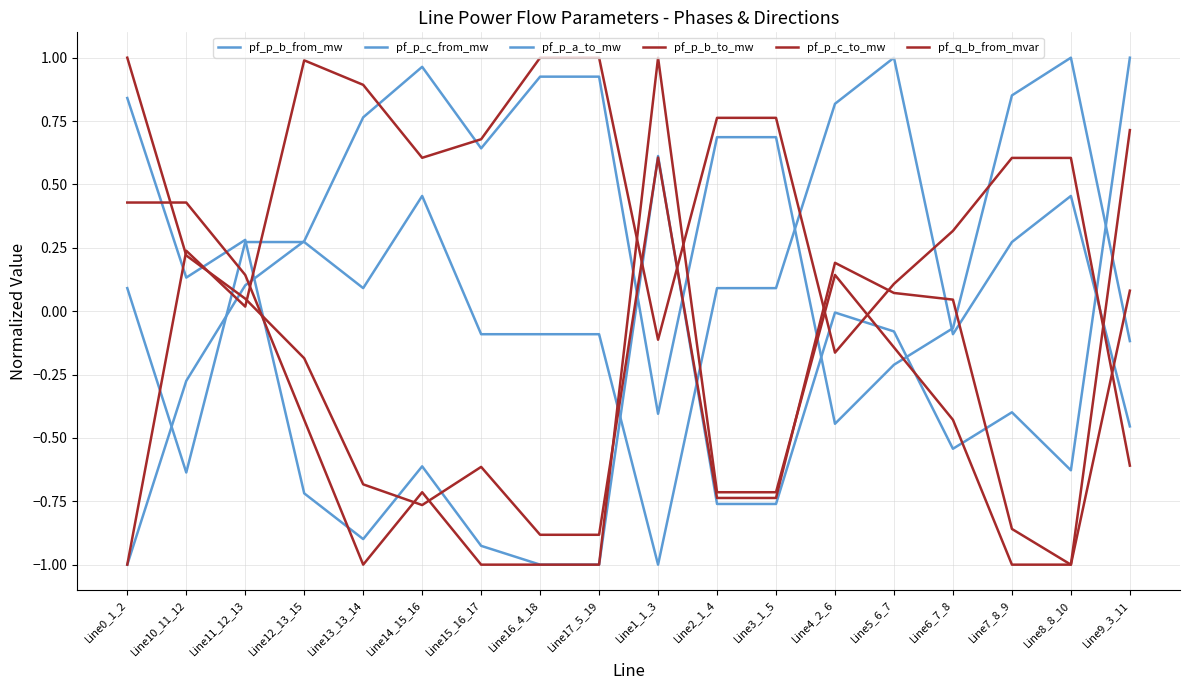

What is the label of the 13th point from the right?

Line14_15_16